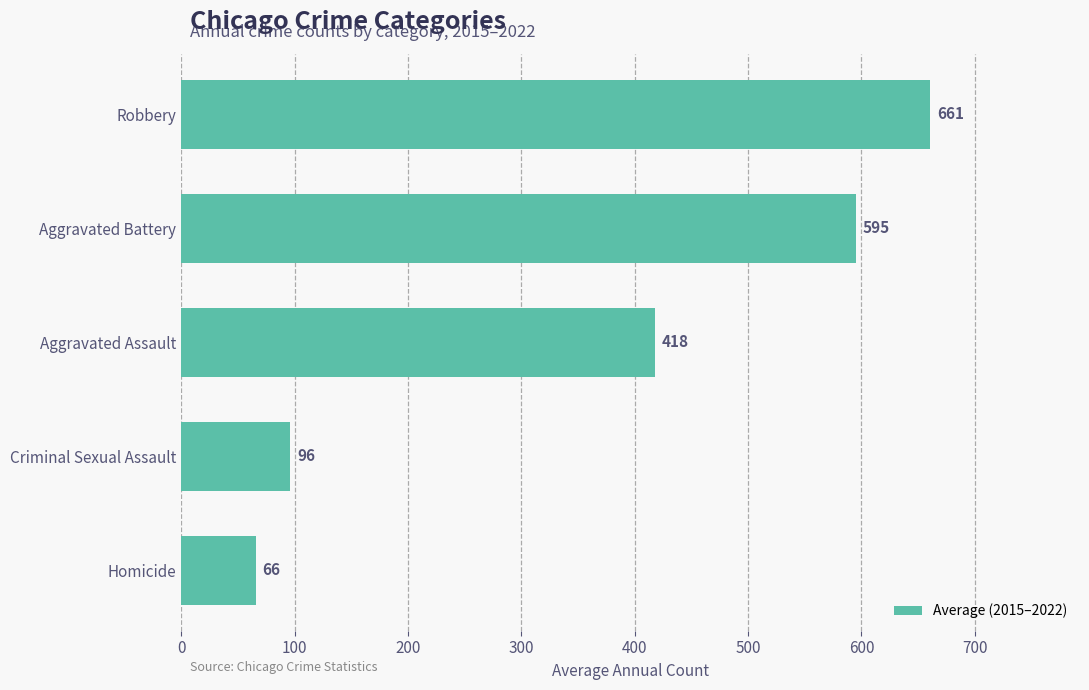

Read the value at Robbery.

660.6